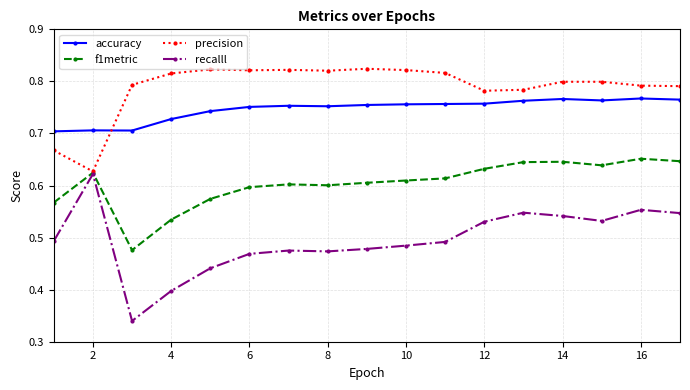

At how many categories does at least one series exceed 0?

17